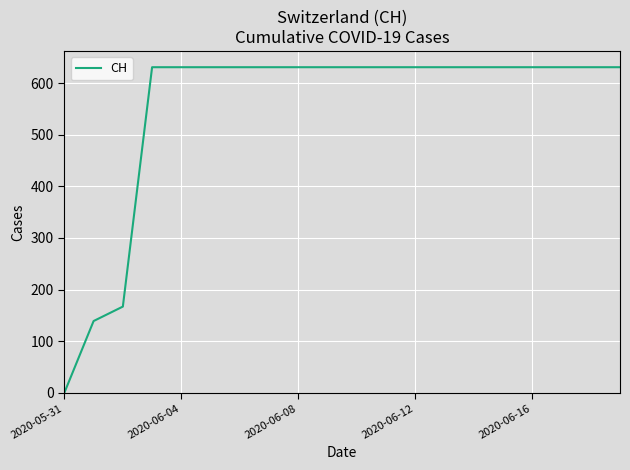

What is the maximum value shown in the chart?

631